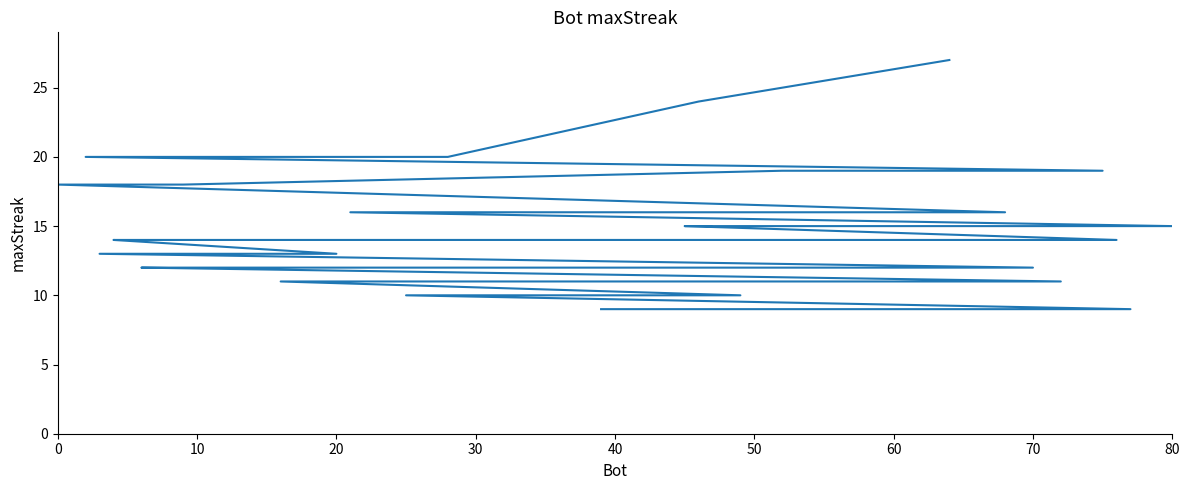

Does the chart display data point markers on the line(s)?

No